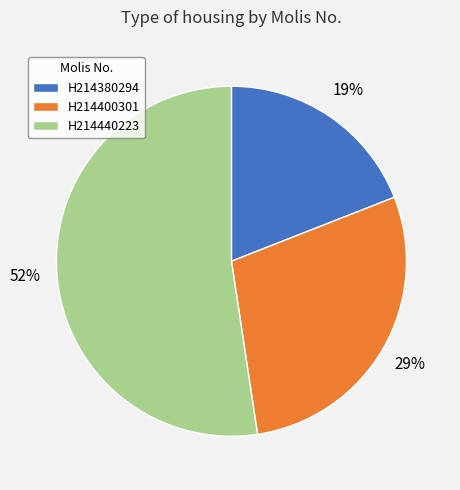

Combined, do H214380294 and H214440223 account for over 50%?

Yes